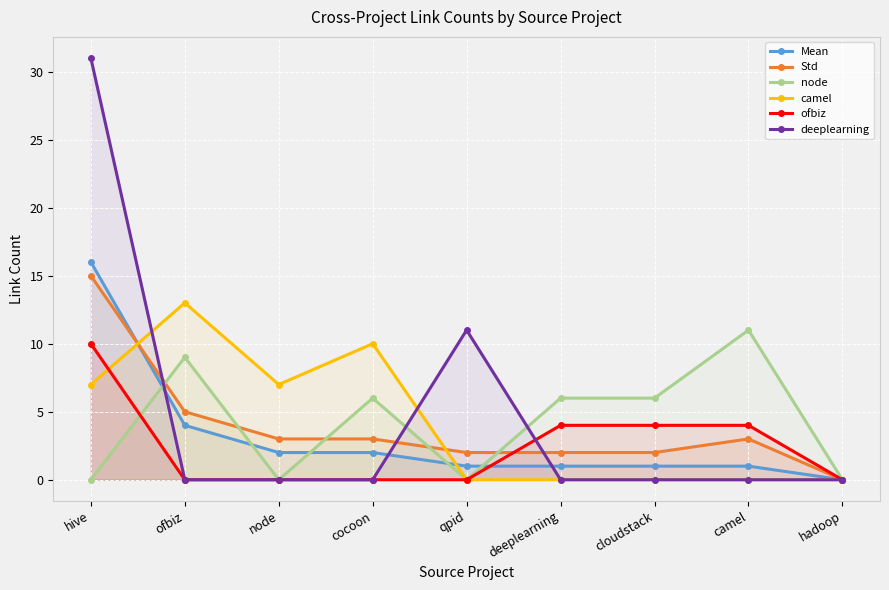

How many data points does each series have?

9